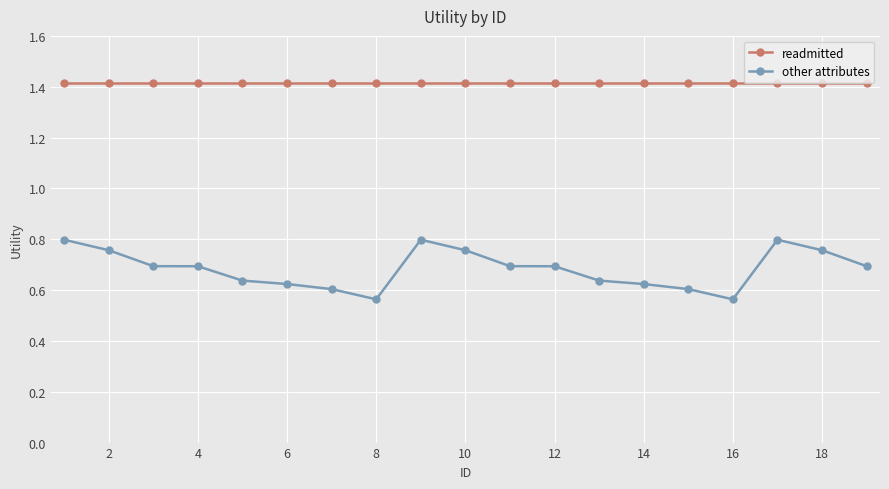

Which series has the widest spread of values?

other attributes